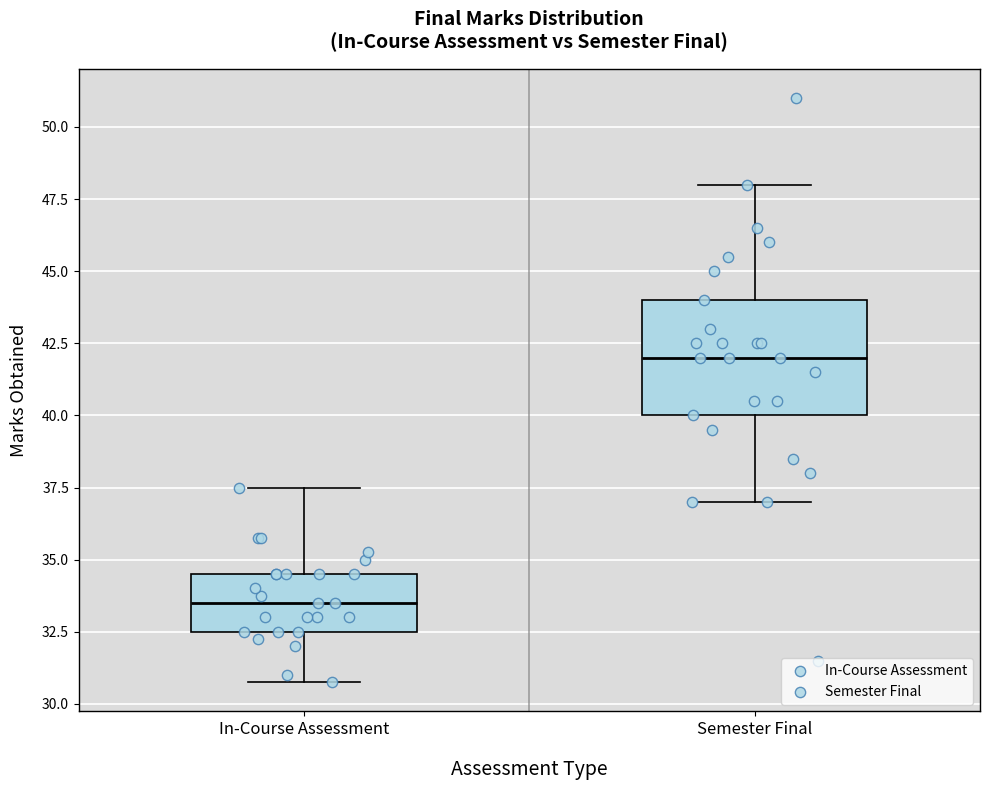

Which box has the highest median line?

Semester Final